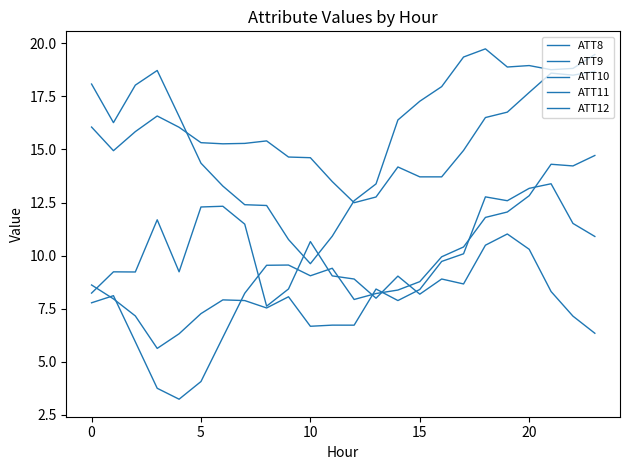

Does the chart display data point markers on the line(s)?

No